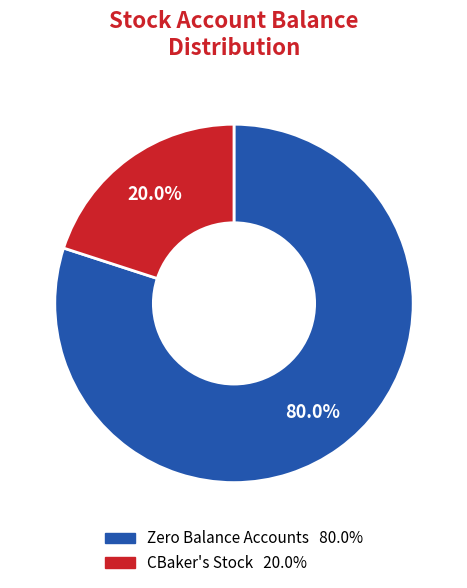

Is there a majority slice in this chart?

Yes